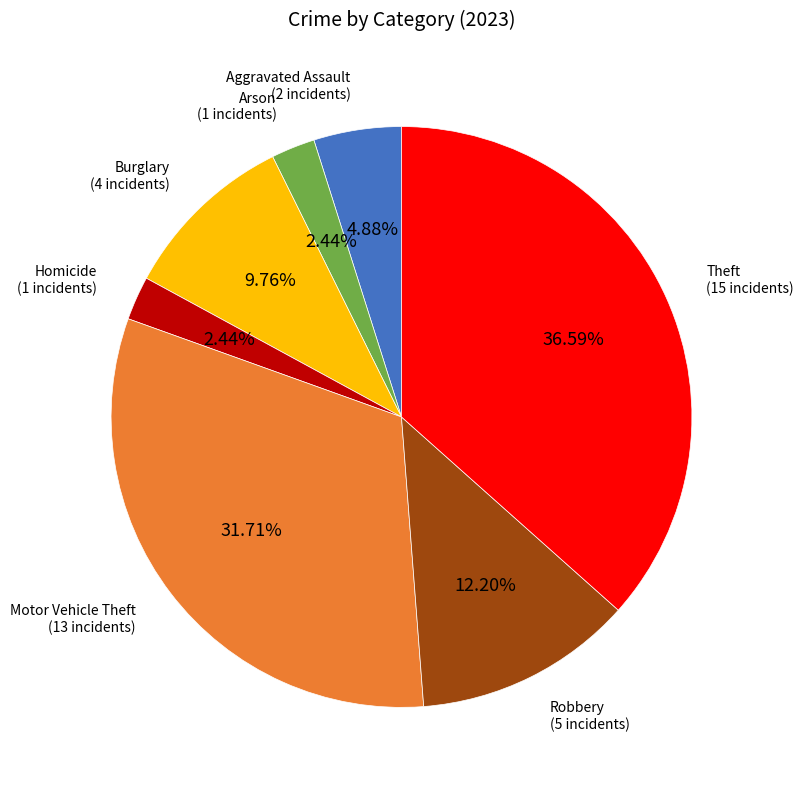

How many segments does this pie chart have?

7